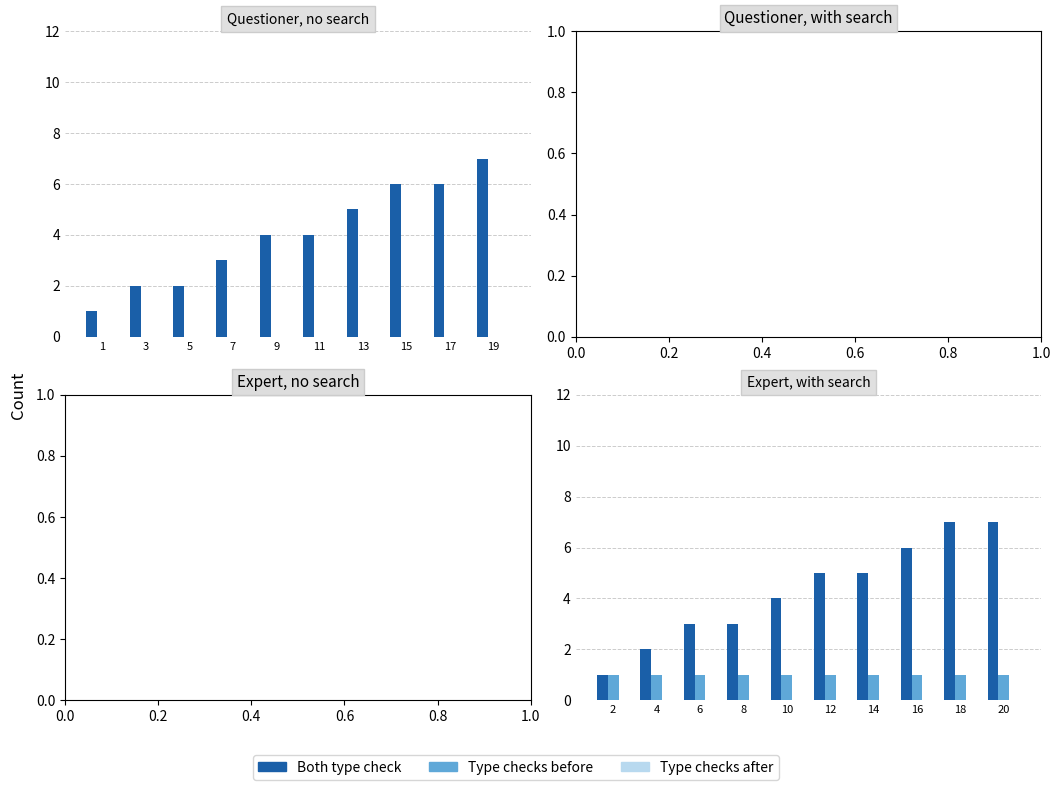

Between 6 and 16, which series saw the biggest shift?

Both type check